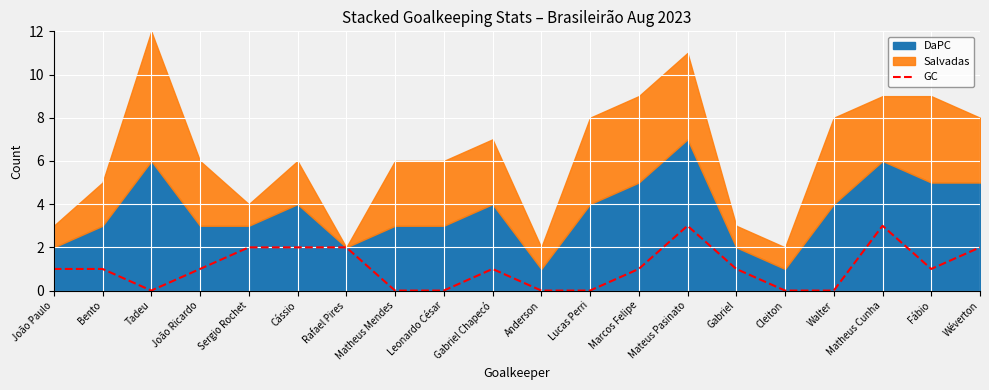

What position from the right is Lucas Perri?

9